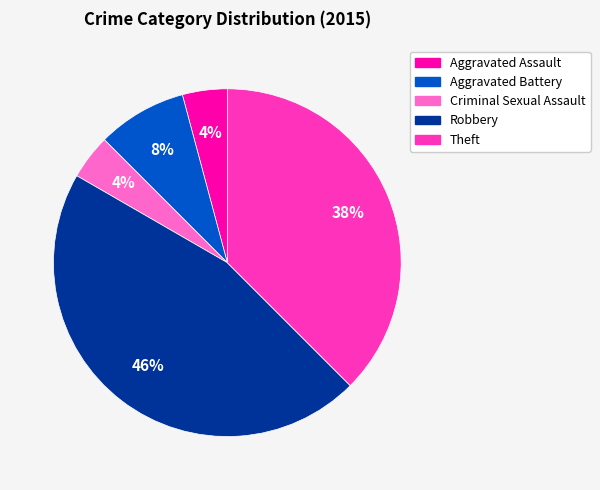

Is the sum of Aggravated Battery and Criminal Sexual Assault greater than half?

No